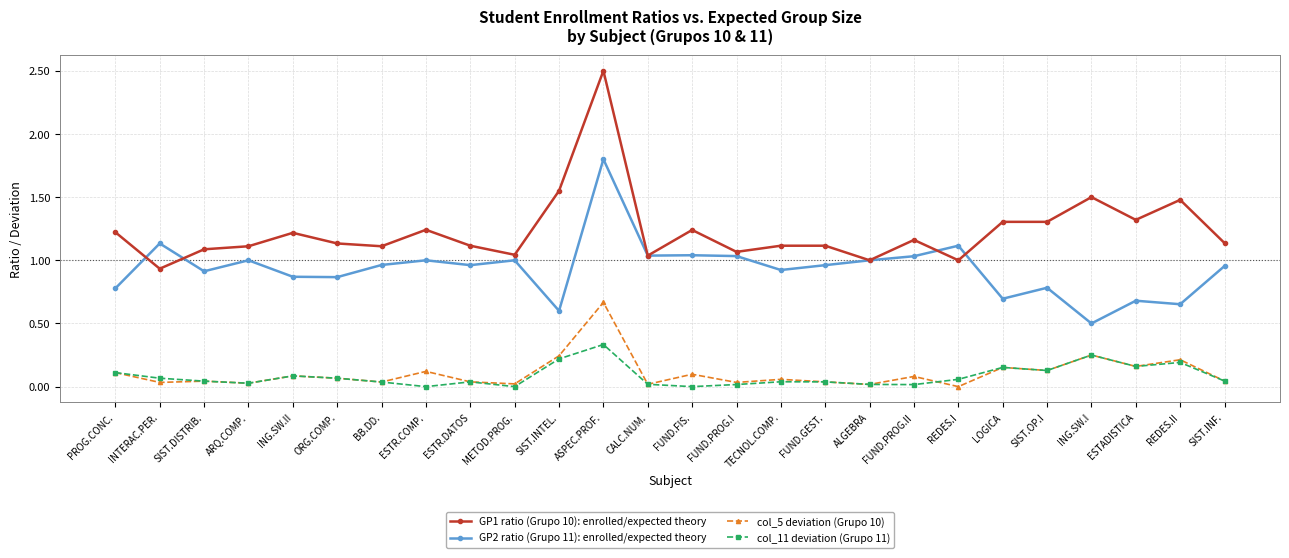

At how many categories does at least one series exceed 0?

26